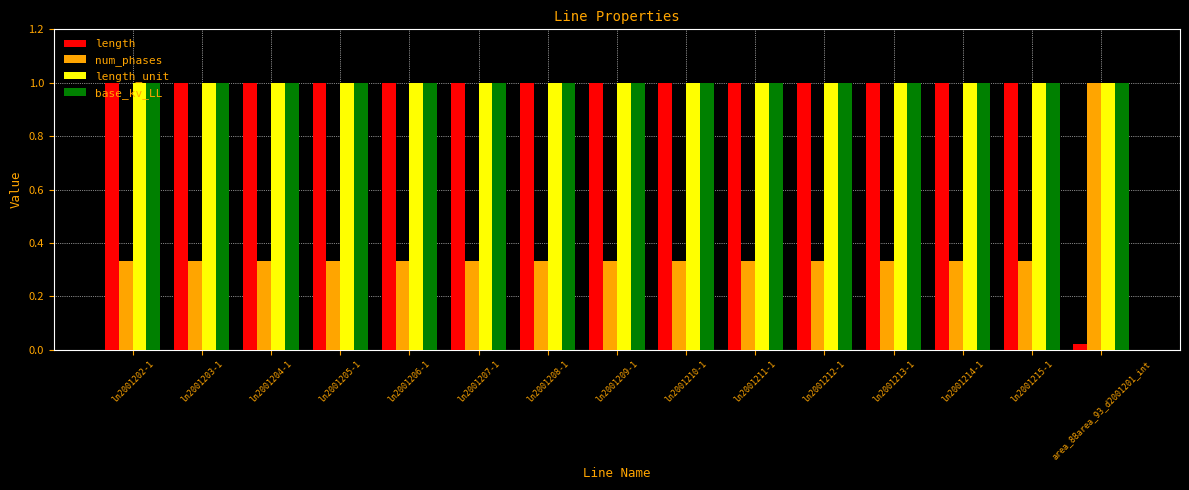

Is it true that base_kv_LL equals 1.0 at ln2001213-1?

True